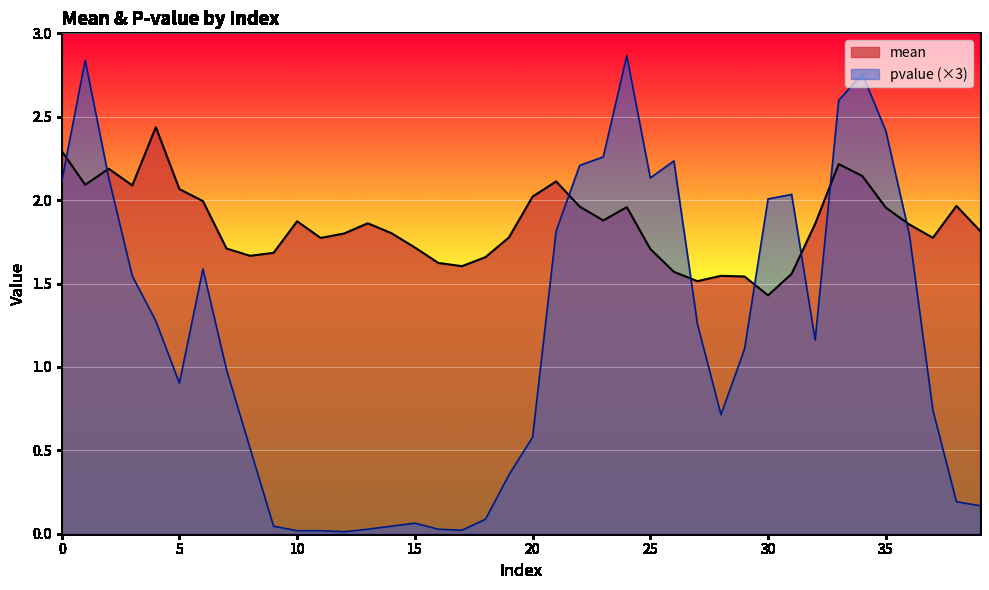

Count the number of data series in this chart.

2